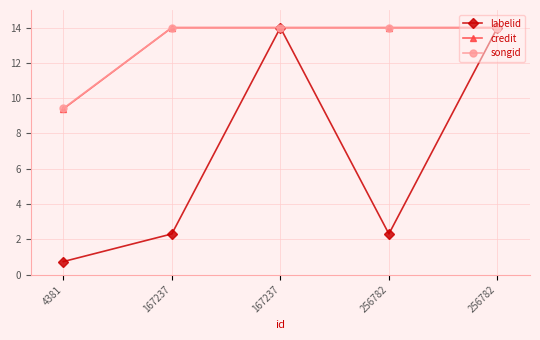

What is the value of the songid point at the 3rd from the left?

14.0